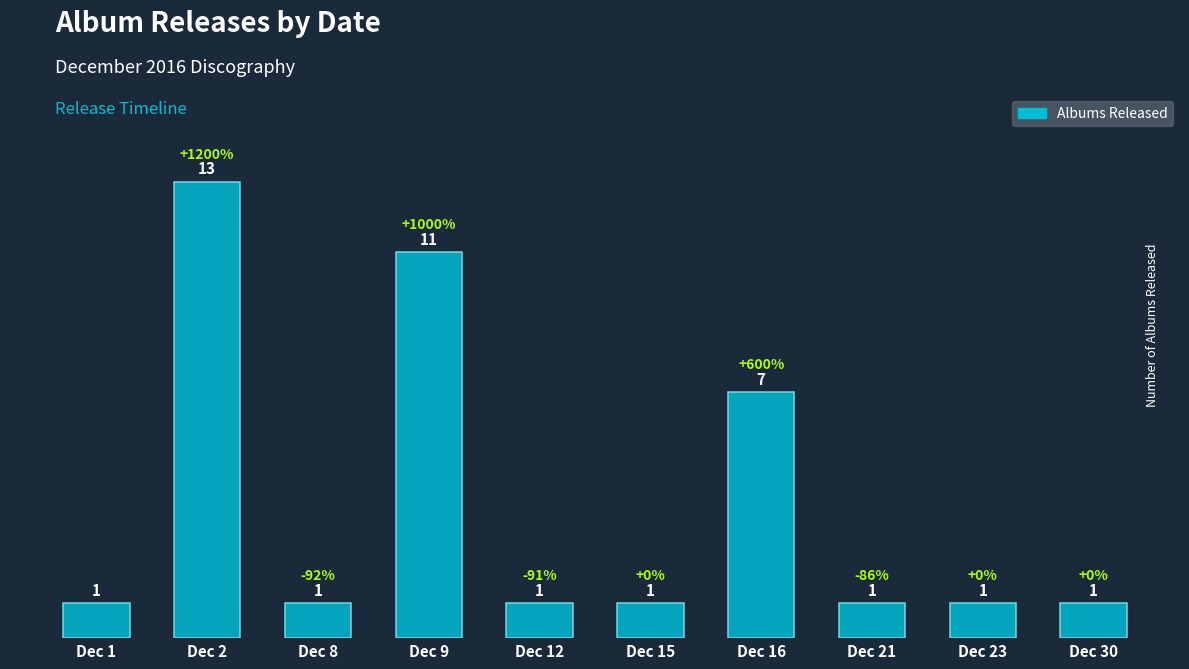

What is the difference between the second highest and minimum values?

10